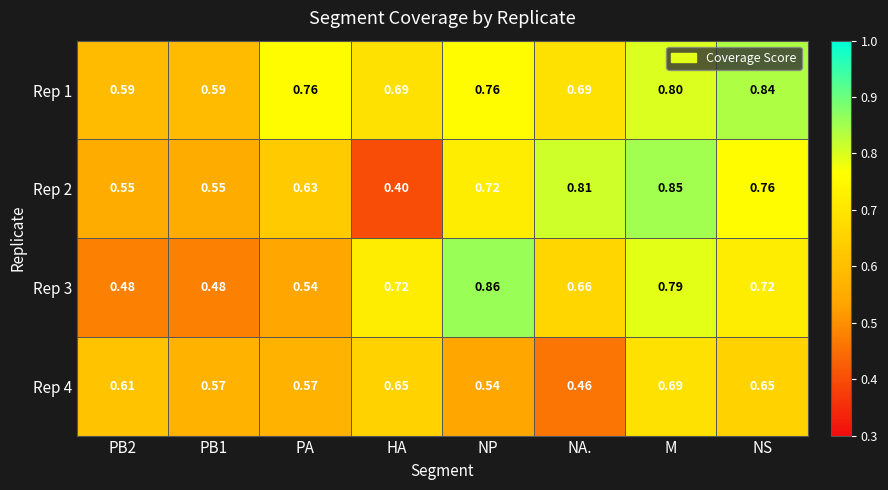

At which label is Rep 2 closest to 0?

HA